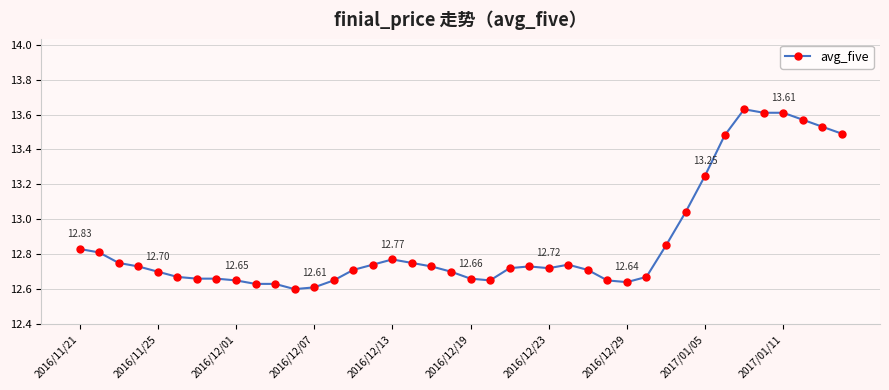

True or false: there are more than 2 points higher than both neighbors.

True